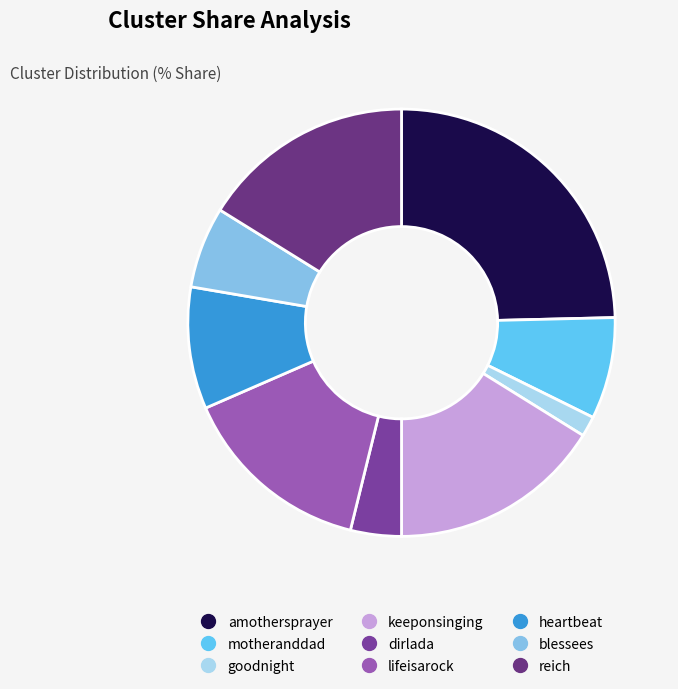

What portion of the pie excludes heartbeat?

90.8%